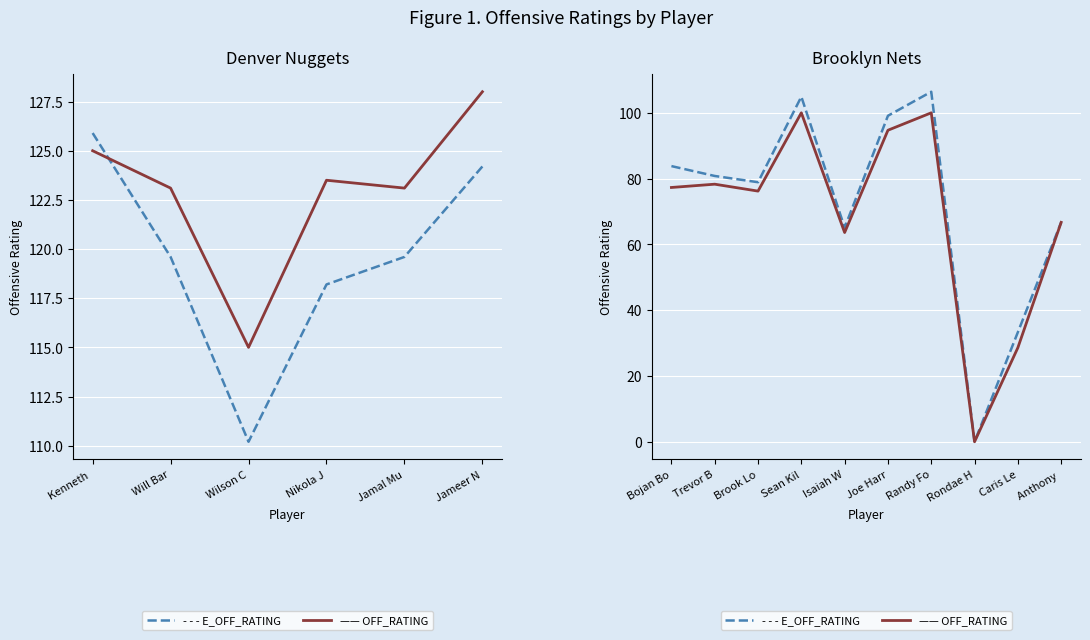

Between Trevor B and Brook Lo, which is larger?

Trevor B